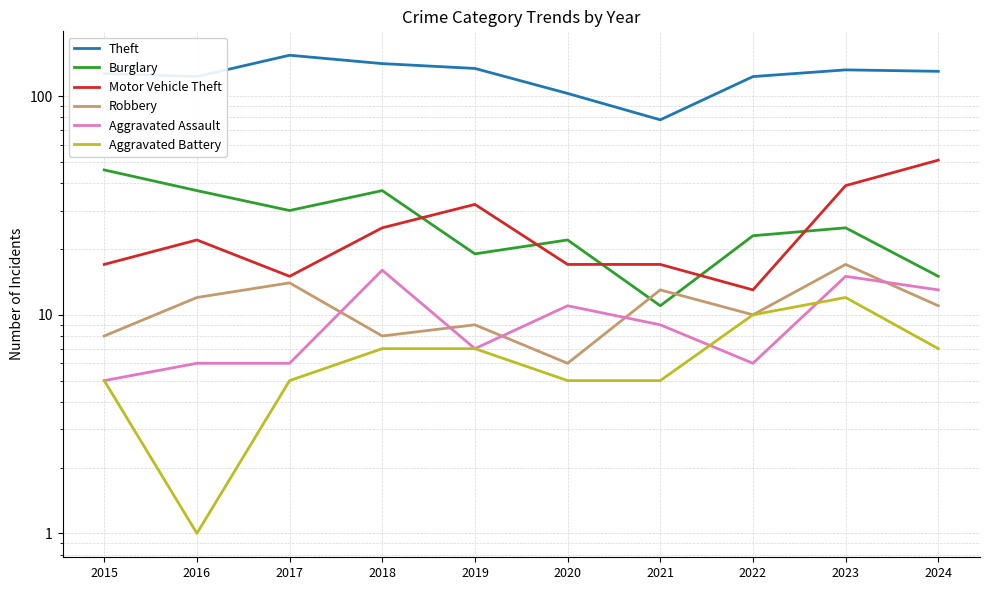

What are all the series names shown in the legend?

Theft, Burglary, Motor Vehicle Theft, Robbery, Aggravated Assault, Aggravated Battery